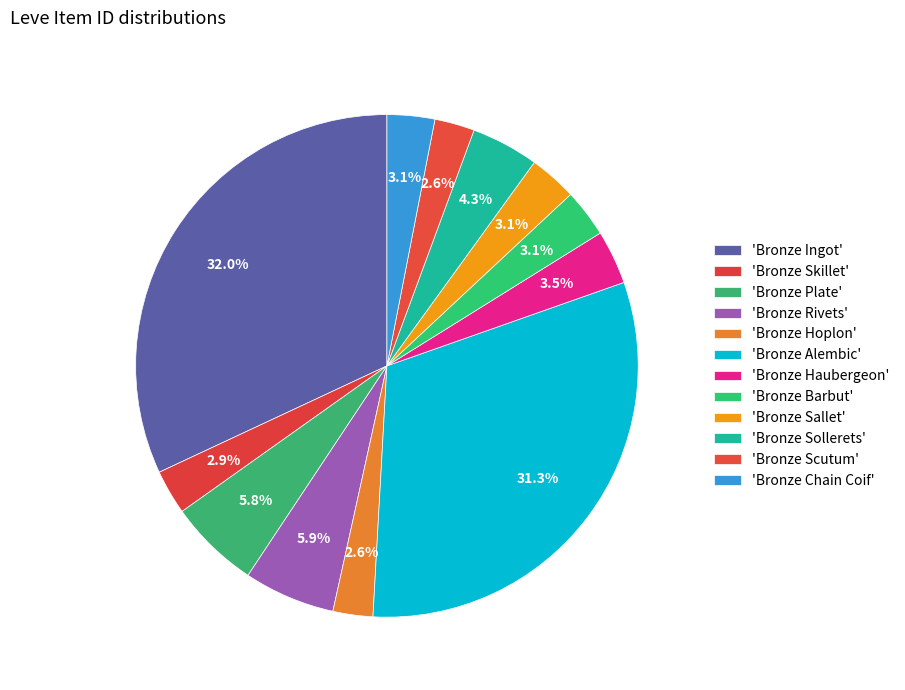

How many slices are in this pie chart?

12